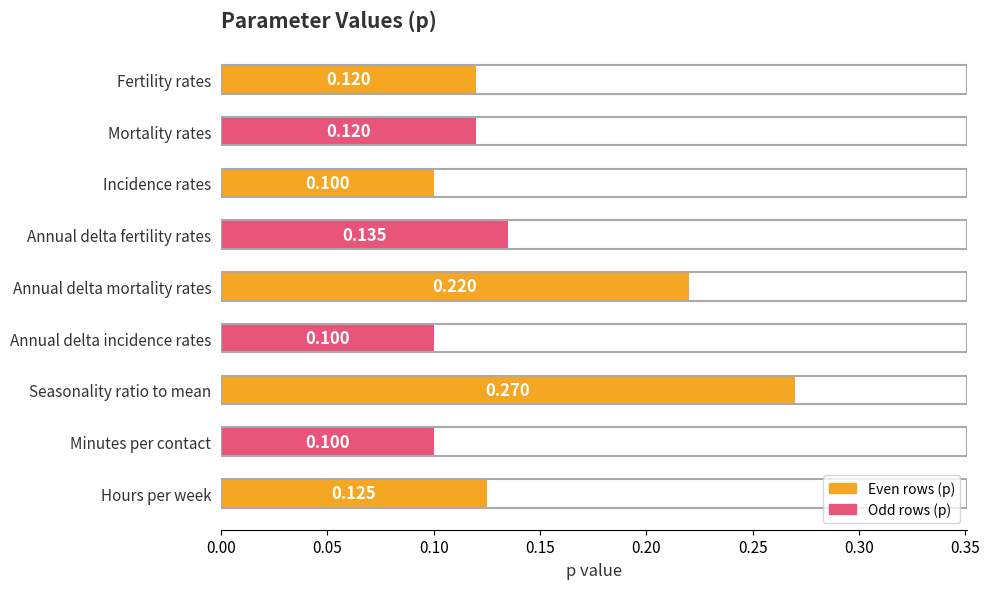

Which has a higher value, Mortality rates or Incidence rates?

Mortality rates